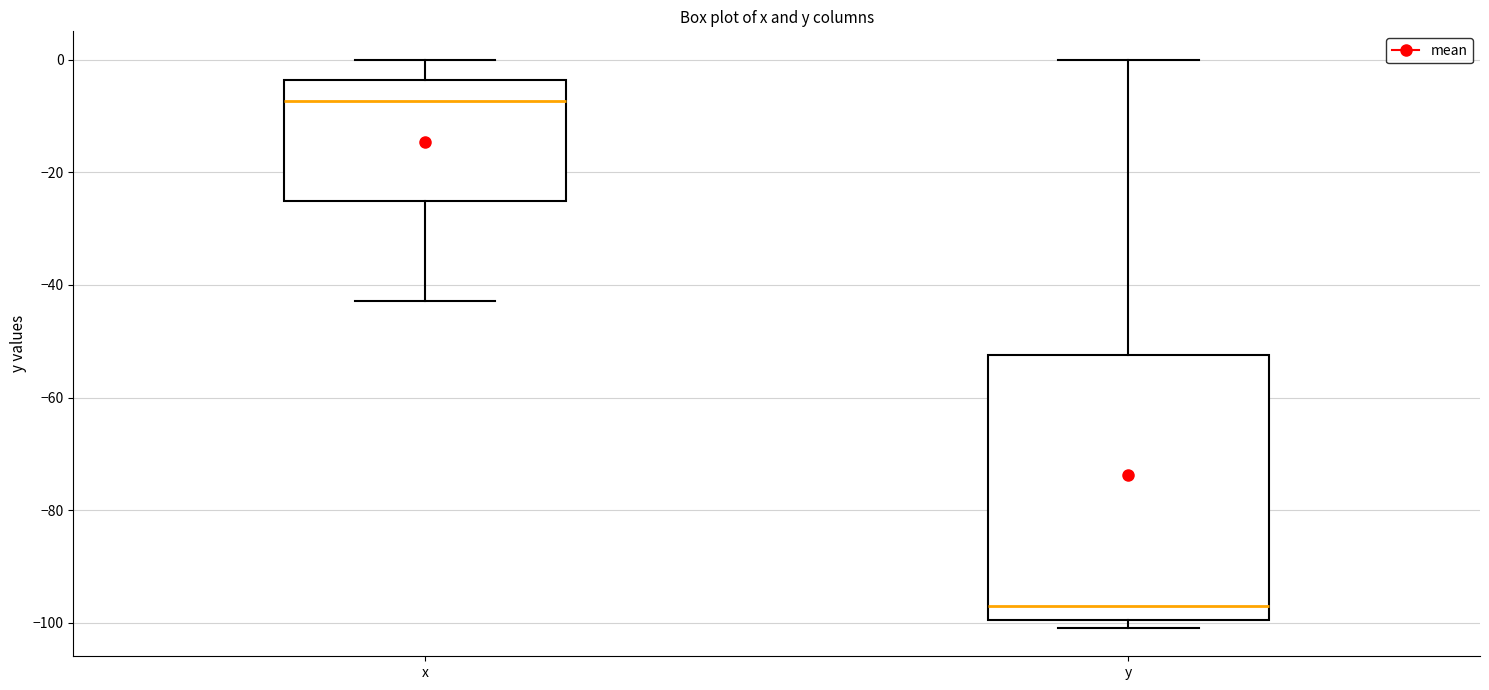

Comparing the boxes themselves (not the whiskers), which one is the tallest?

y